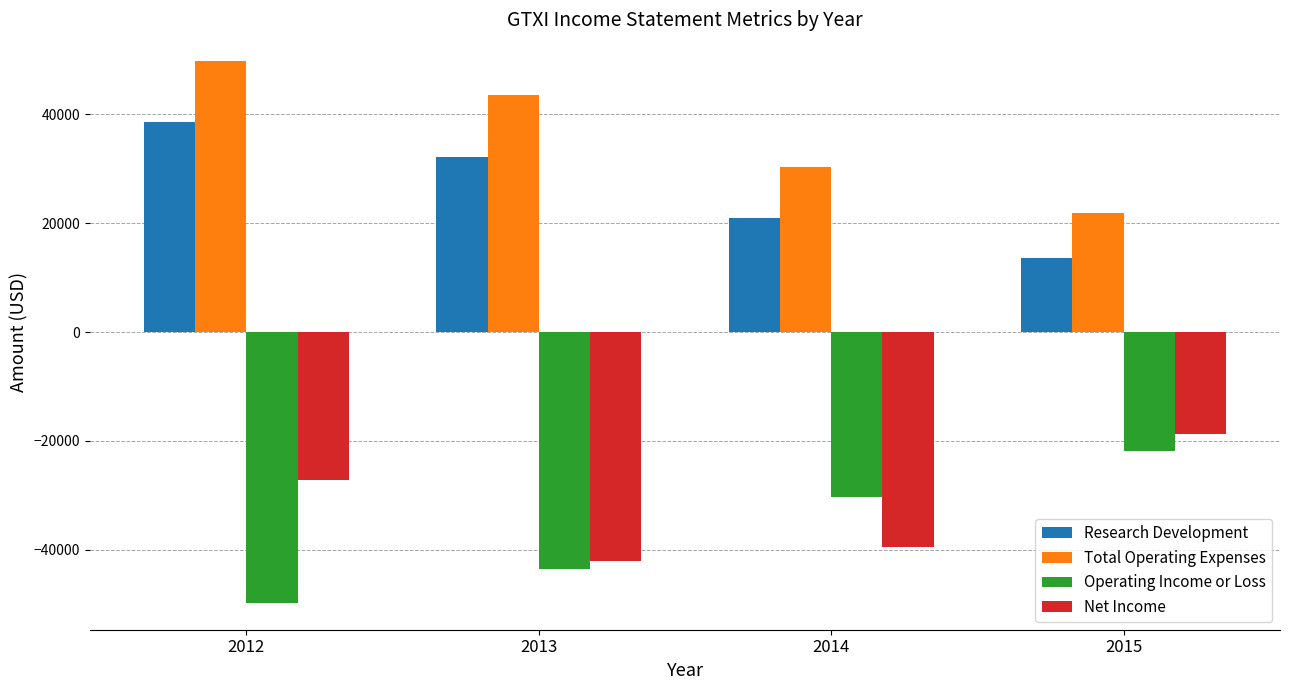

What is the difference between the highest and lowest values at 2012?

99400